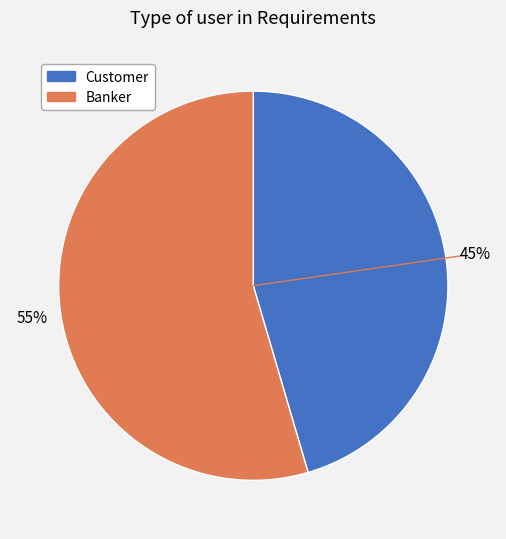

What is the smallest slice in the pie chart?

Customer